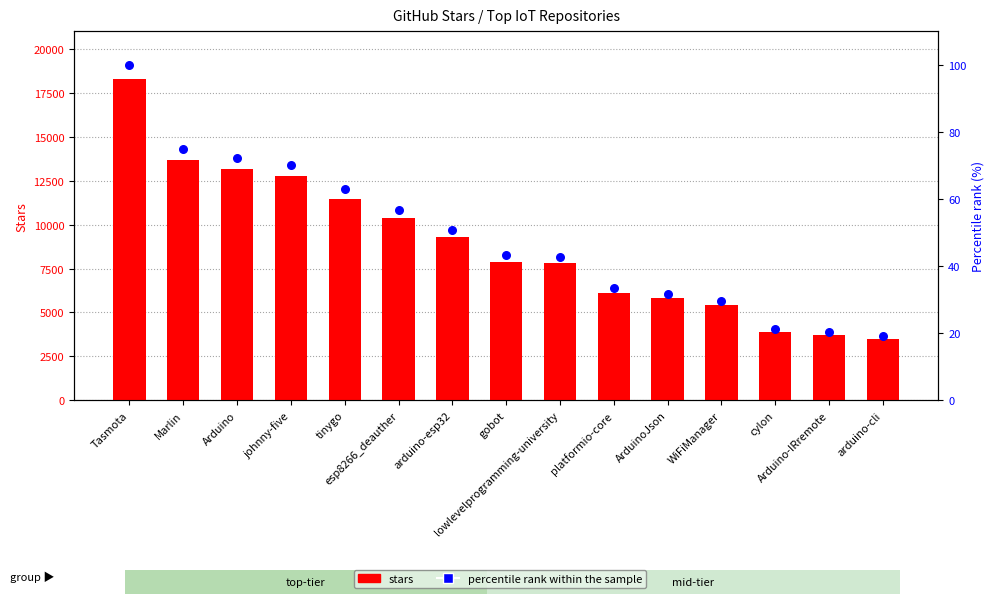

At how many categories does at least one series exceed 16070?

1